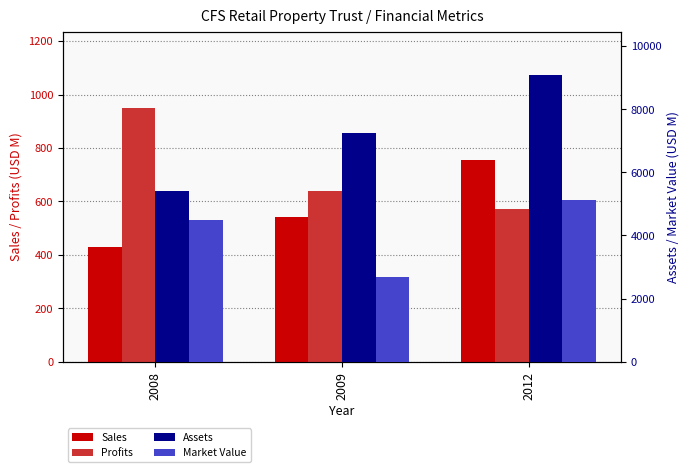

At which category is the sum across all series the highest?

2012